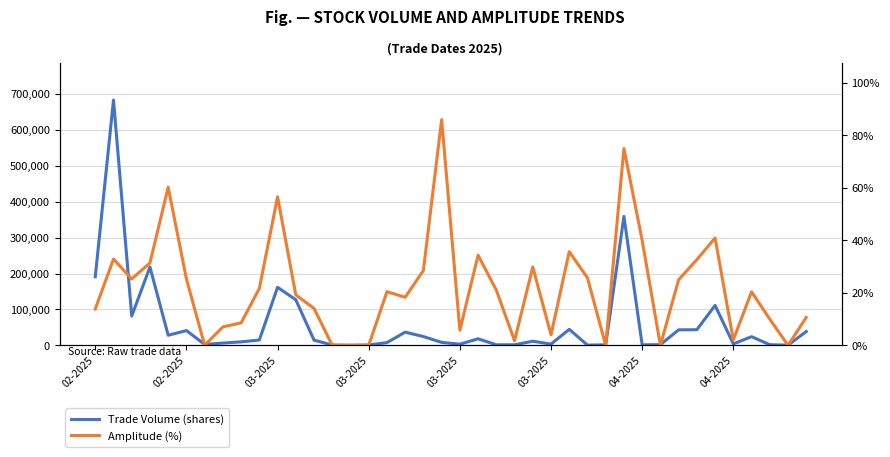

What is the label of the 36th point from the right?

03-2025